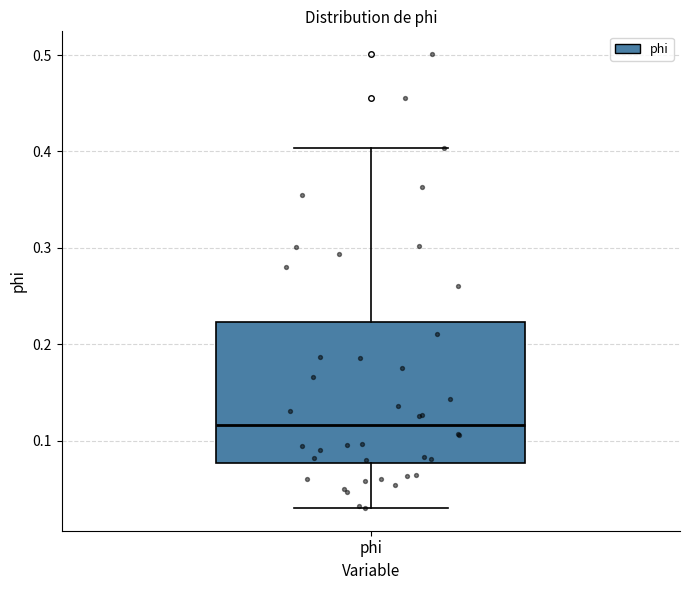

Where does the upper whisker of the box for phi end on the y-axis? The values are not printed on the chart, so give them approximately, as read against the axis.

0.40